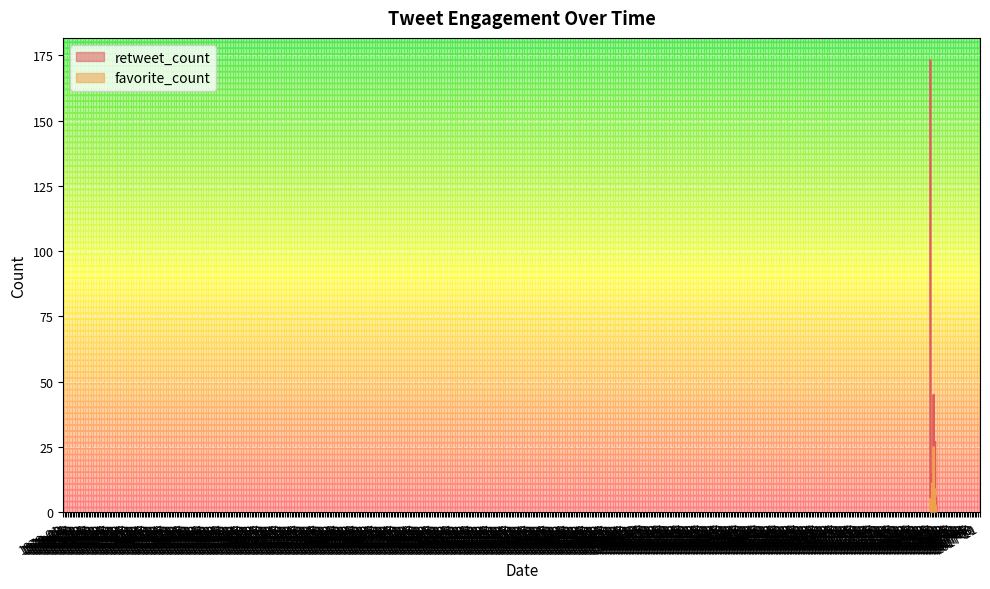

Count the number of data series in this chart.

2